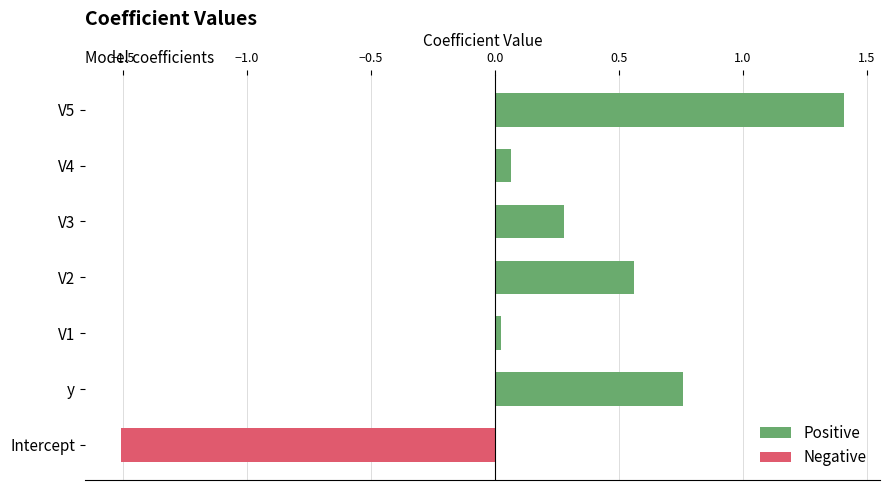

At which label does Positive reach its peak?

V5